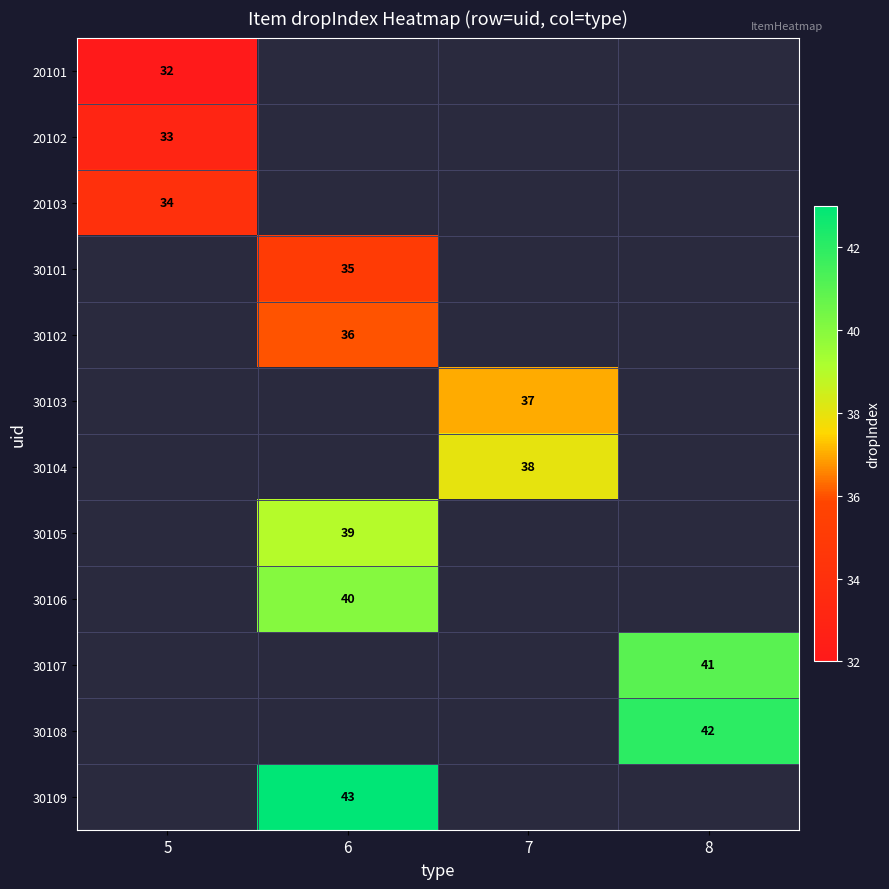

The value of 30101 at 6 is 35. True or false?

True